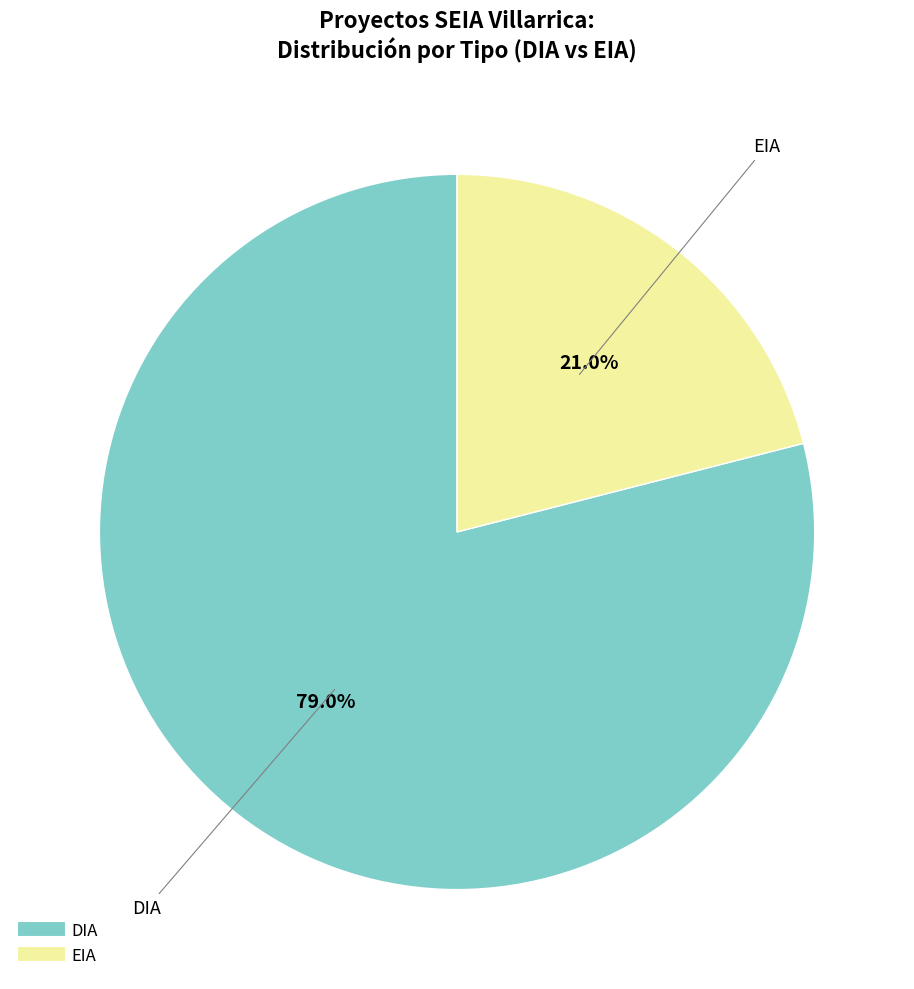

To the nearest percent, what is the combined percentage of DIA and EIA?

100%